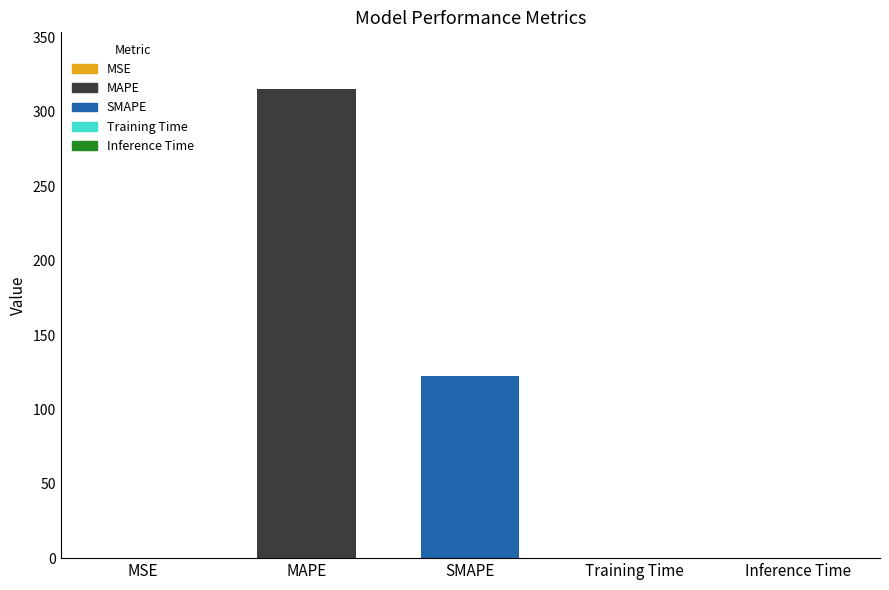

The value at MAPE is 484.4. True or false?

False